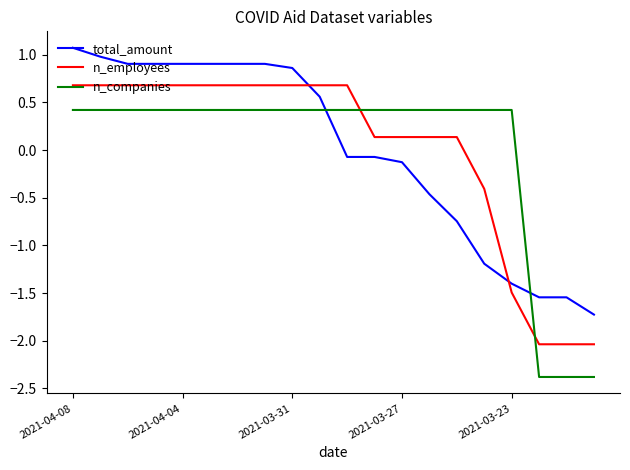

What is the highest value of the n_employees series?

0.7